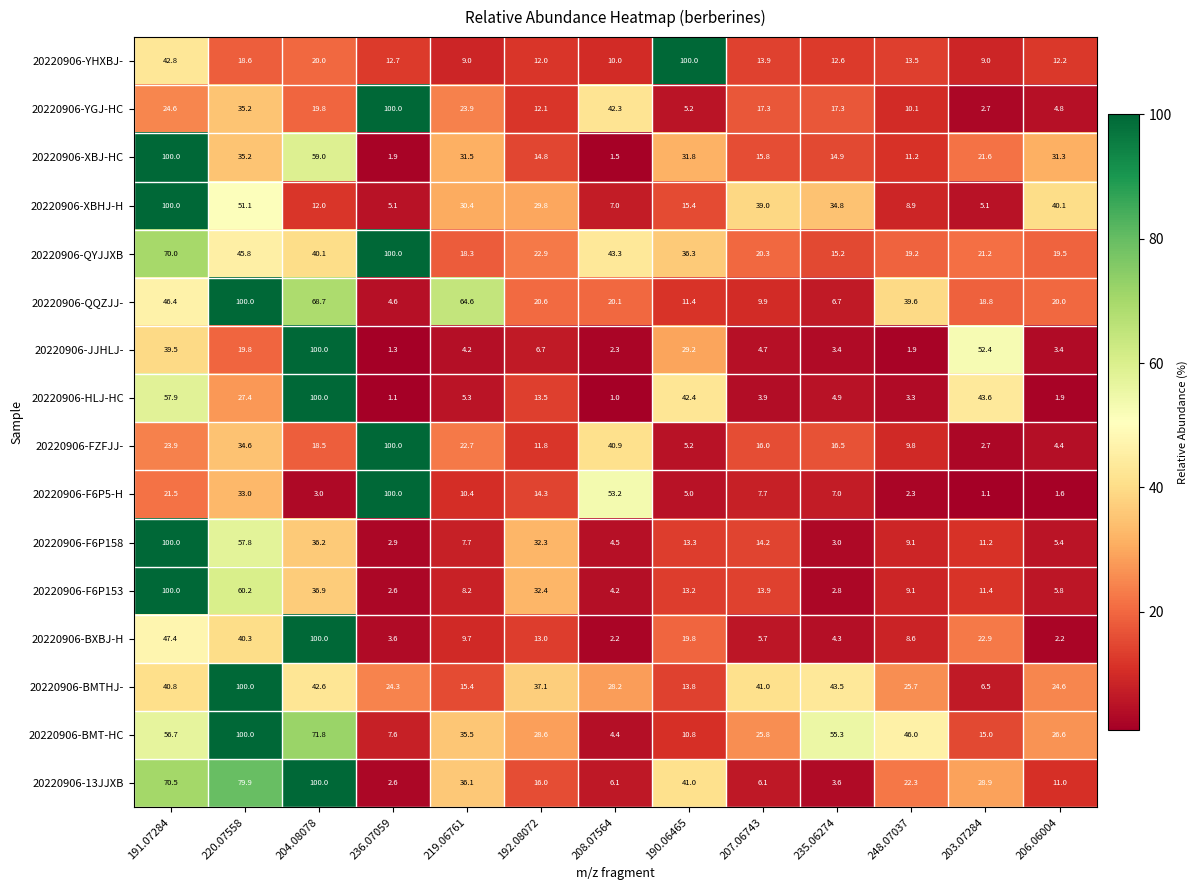

How many data points in 20220906-BMTHJ- are above 28?

7